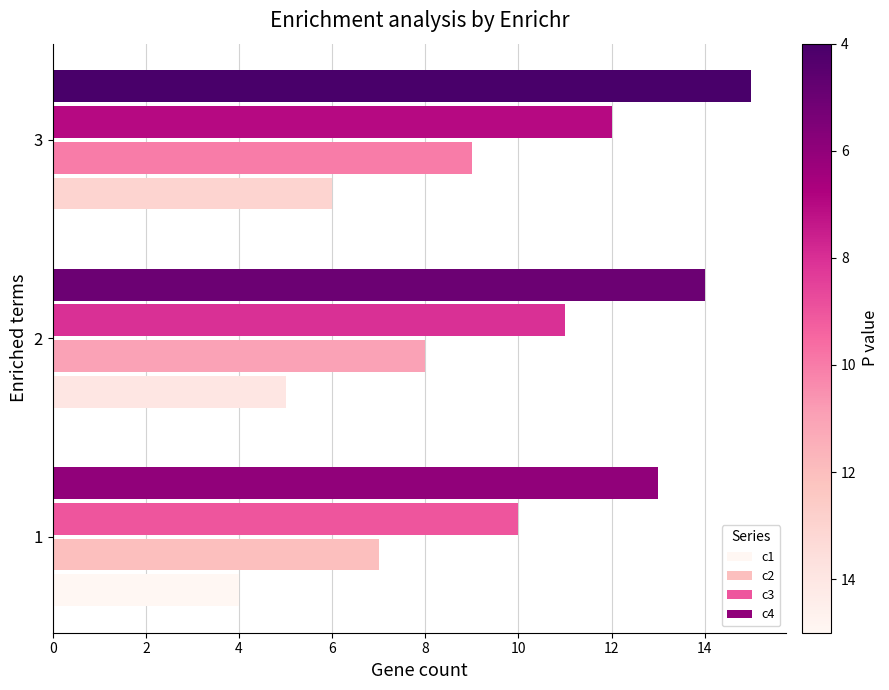

Which series has the largest total across all categories?

c4